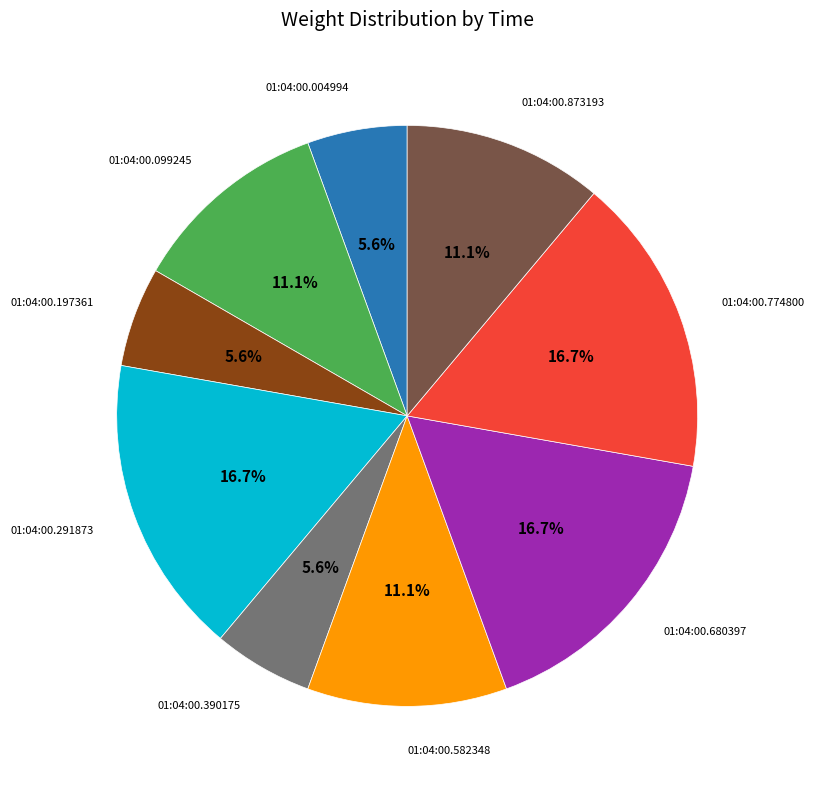

Does any single category account for the majority?

No